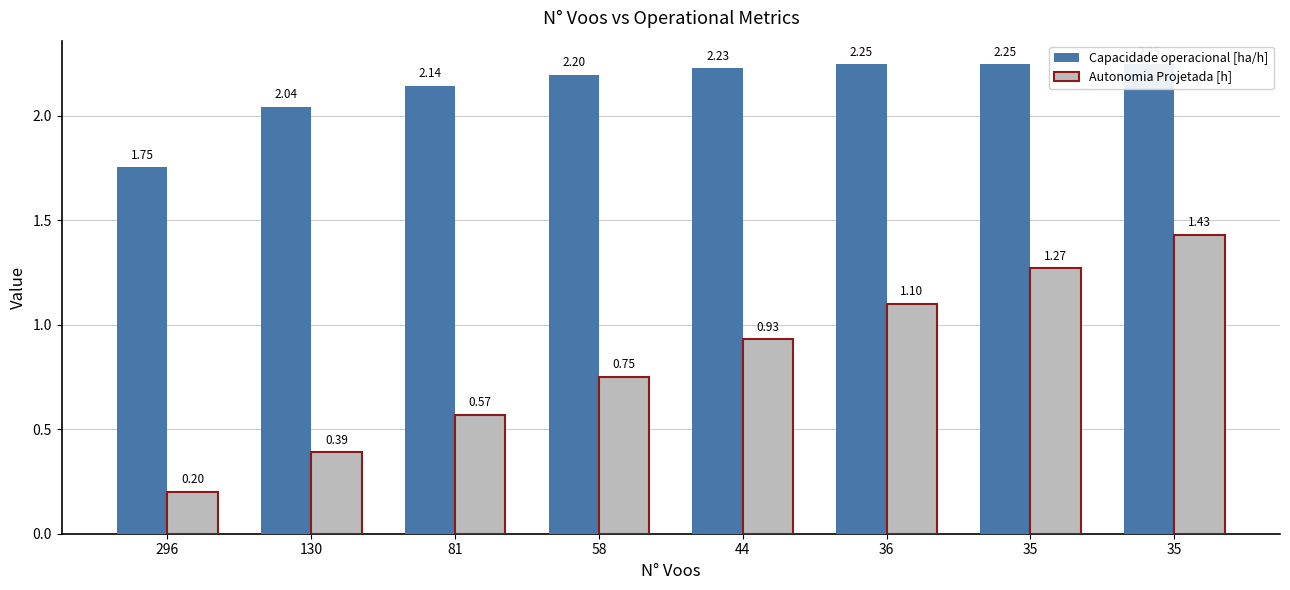

What are all the series names shown in the legend?

Capacidade operacional [ha/h], Autonomia Projetada [h]